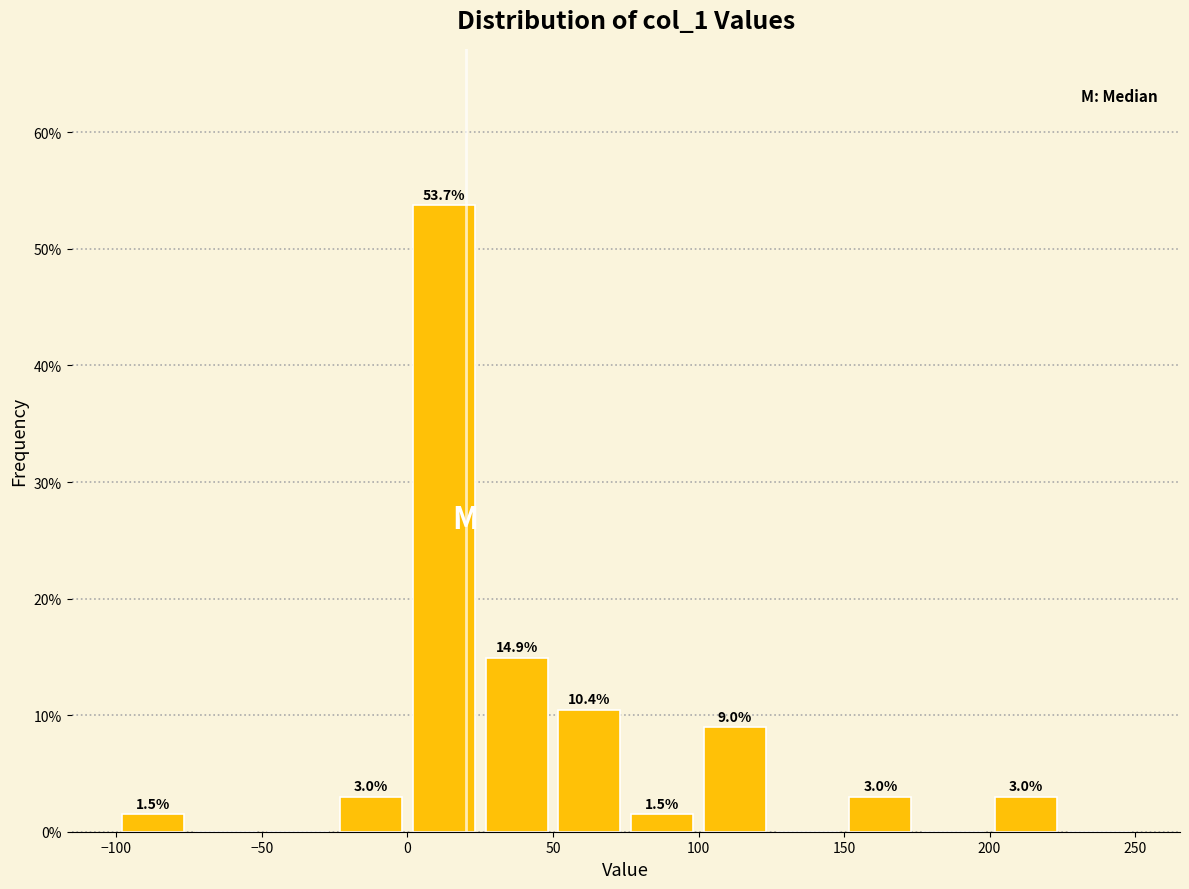

Which range on the x-axis has the tallest bar?

0 to 25